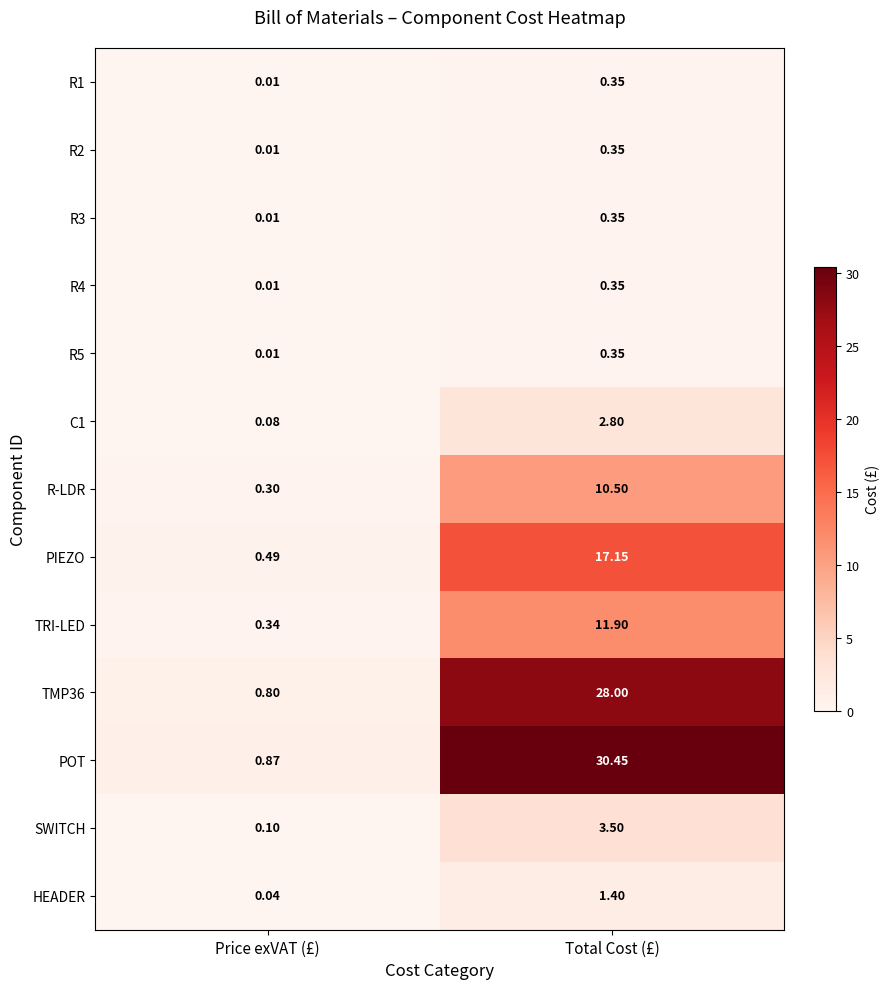

Between Price exVAT (£) and Total Cost (£), which series saw the biggest shift?

POT